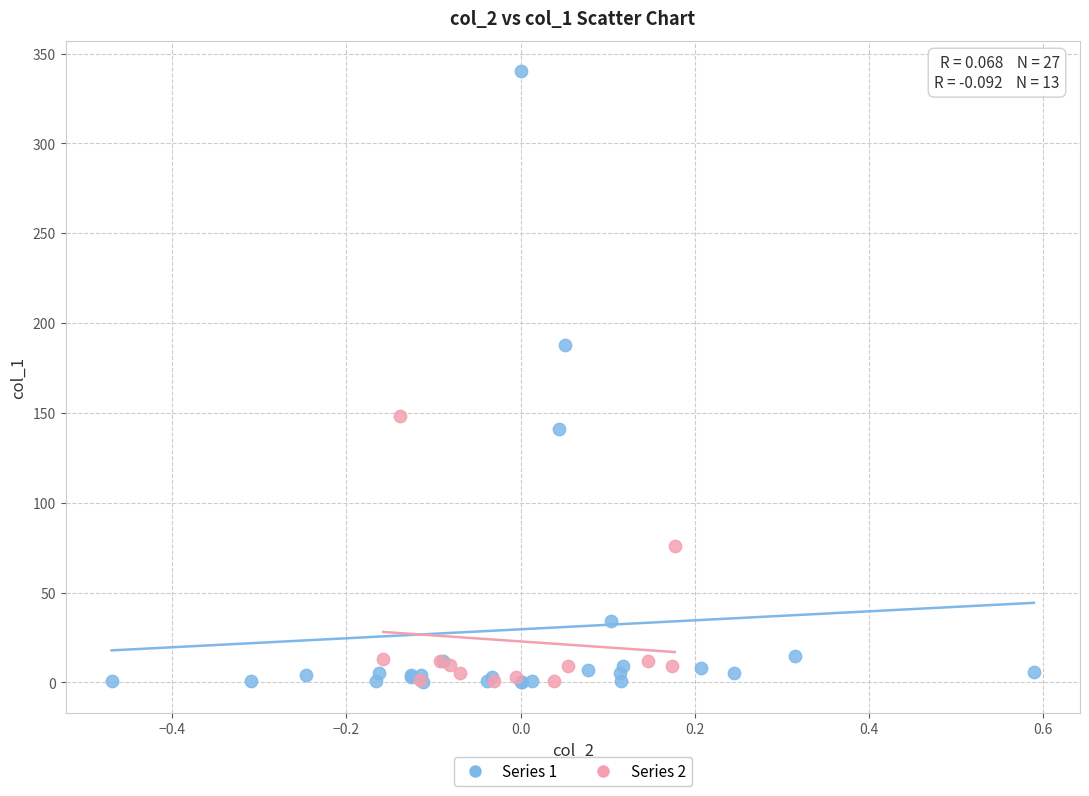

Which series reaches the maximum Y coordinate?

Series 1